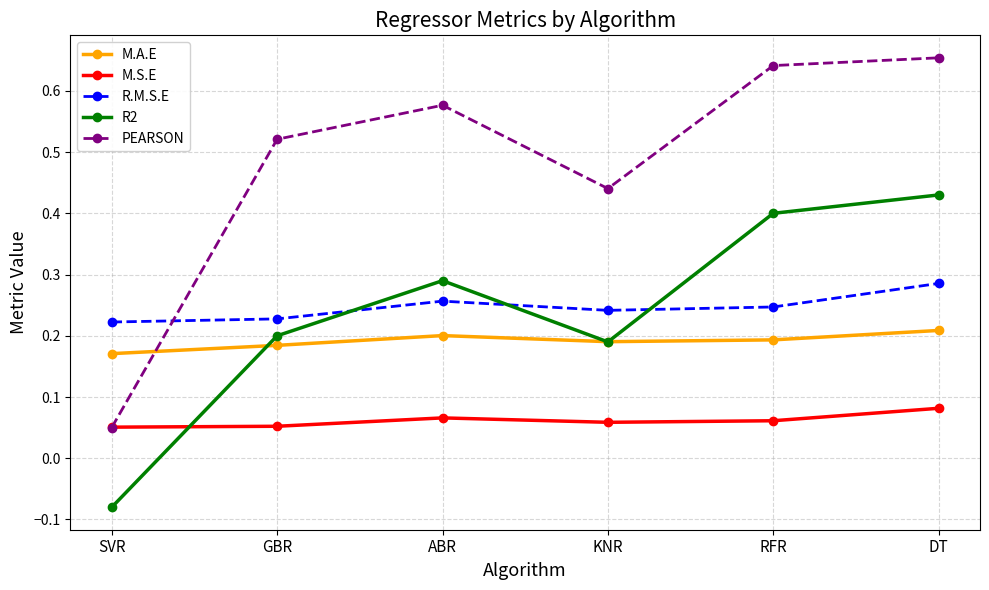

Which series has the largest range (max minus min)?

PEARSON